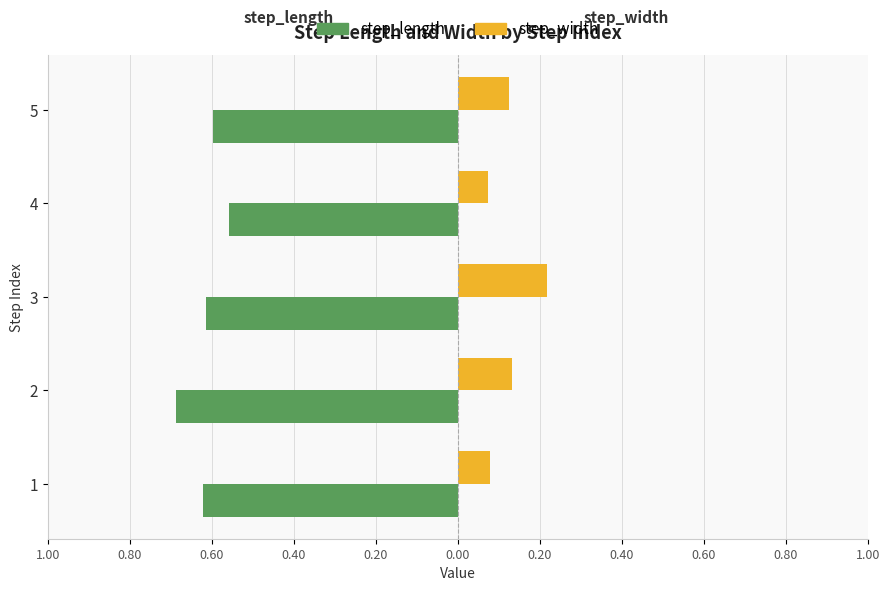

What are all the series names shown in the legend?

step_length, step_width